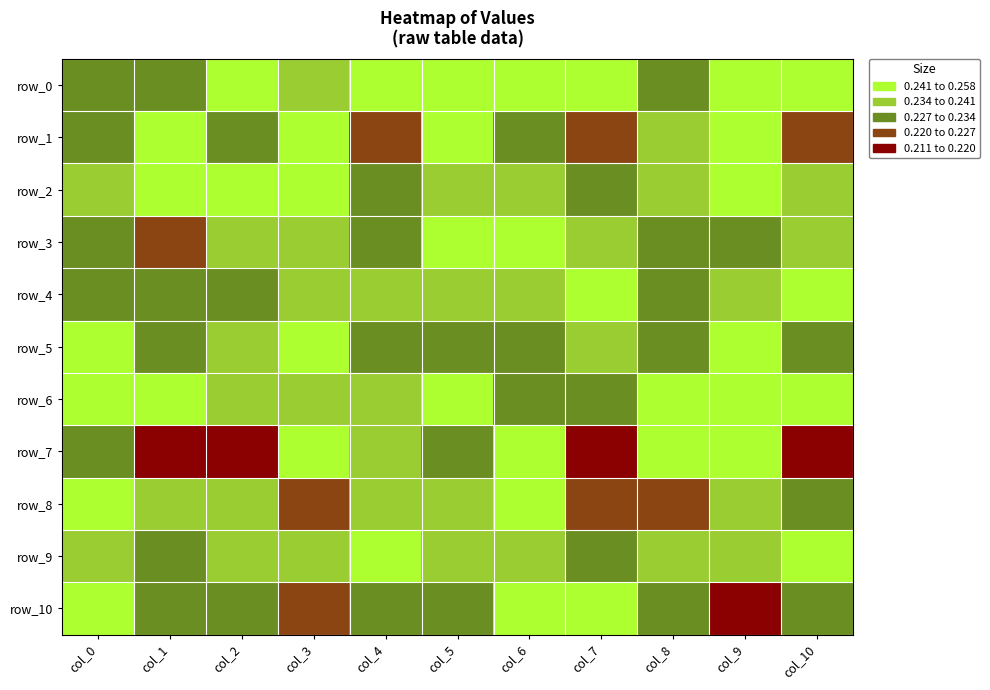

Rank the series by their maximum value, from highest to lowest.

row_7, row_3, row_0, row_5, row_6, row_10, row_2, row_9, row_1, row_4, row_8